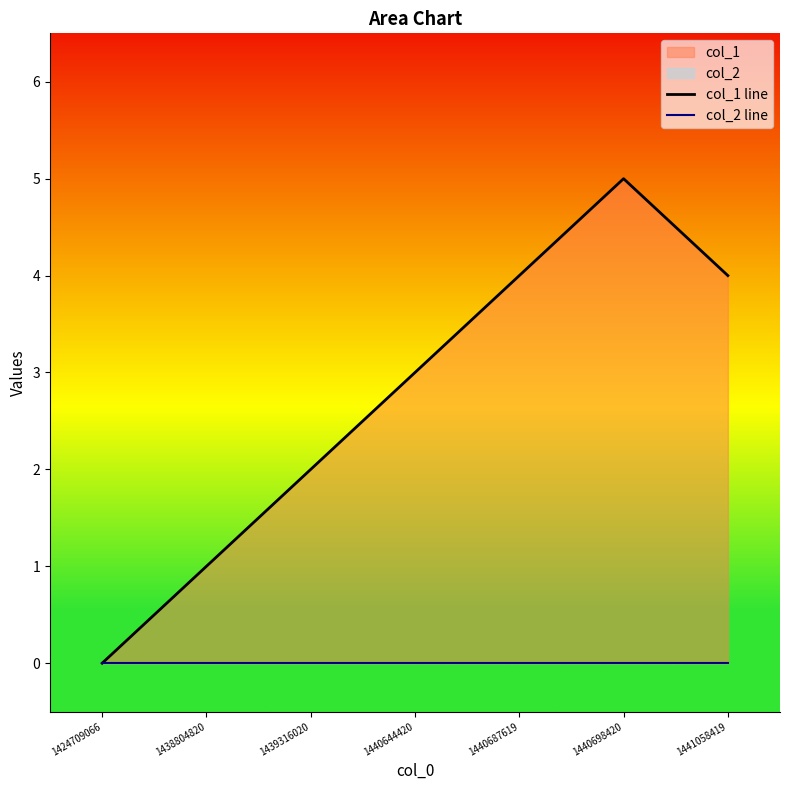

True or false: col_2 line has more than 2 interior local peaks.

False